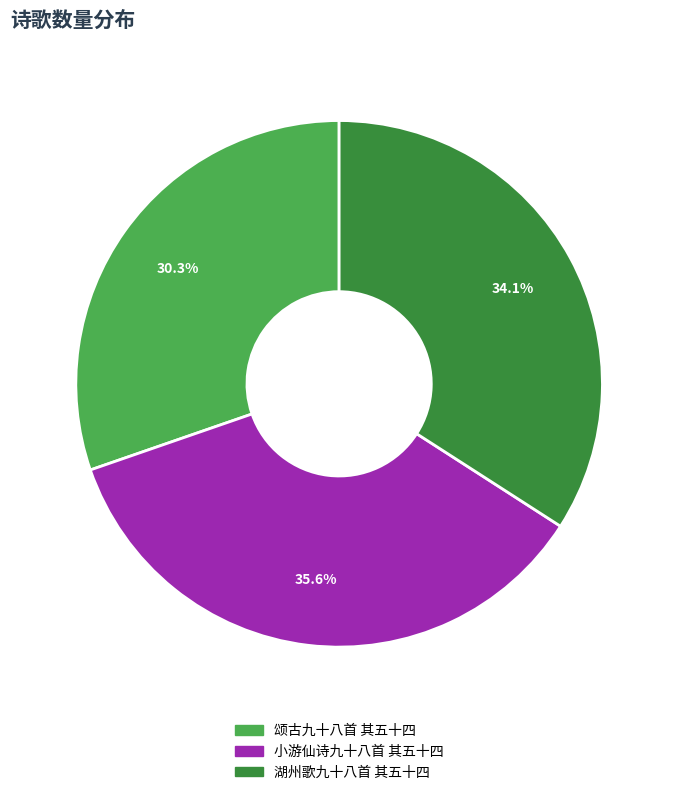

Which has a higher value, 湖州歌九十八首 其五十四 or 颂古九十八首 其五十四?

湖州歌九十八首 其五十四